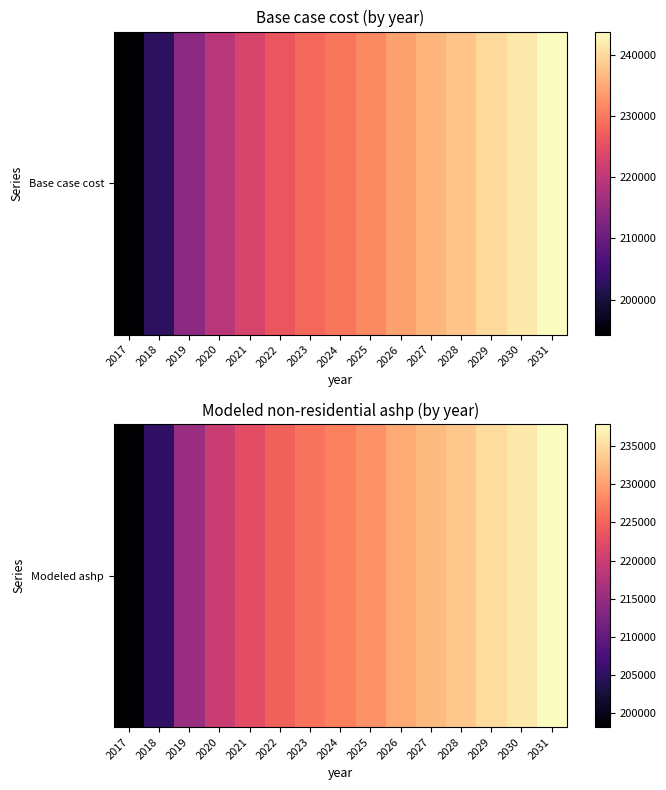

List the labels in order of value, smallest first.

2017, 2018, 2019, 2020, 2021, 2022, 2023, 2024, 2025, 2026, 2027, 2028, 2029, 2030, 2031